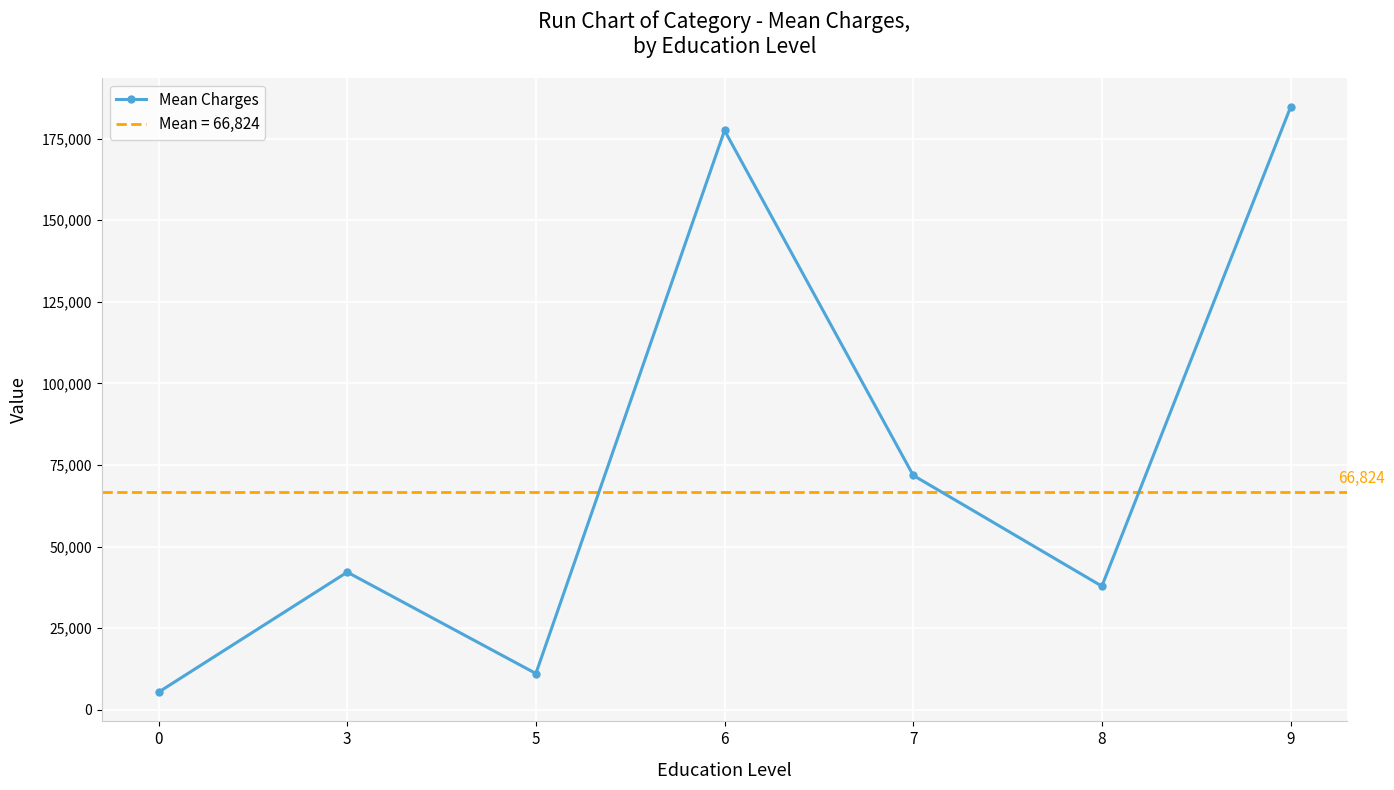

What is the difference between the second highest and minimum values?

172075.3